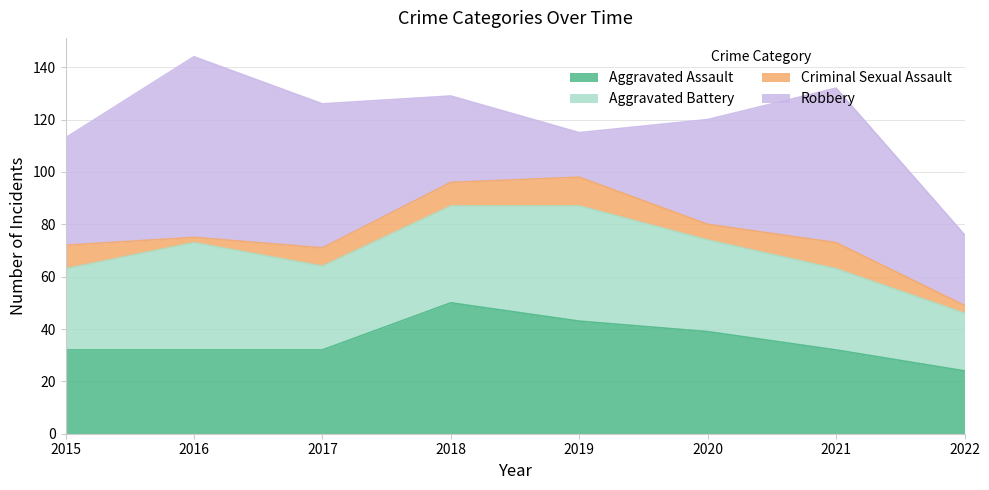

The value of Aggravated Battery at 2020 is 35. True or false?

True